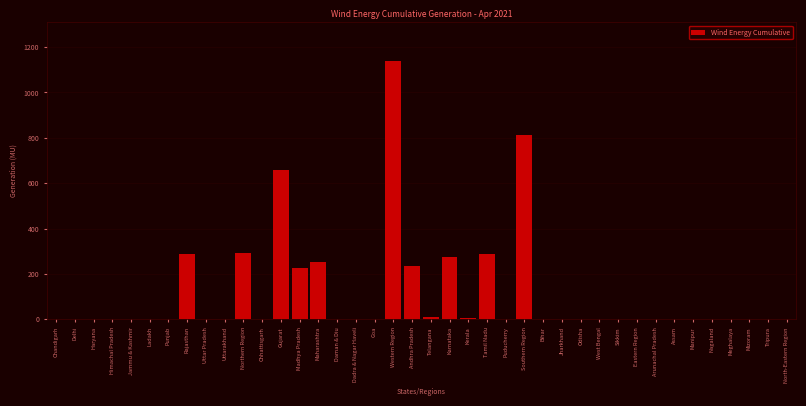

Is it true that the value at Meghalaya is 660.4?

False